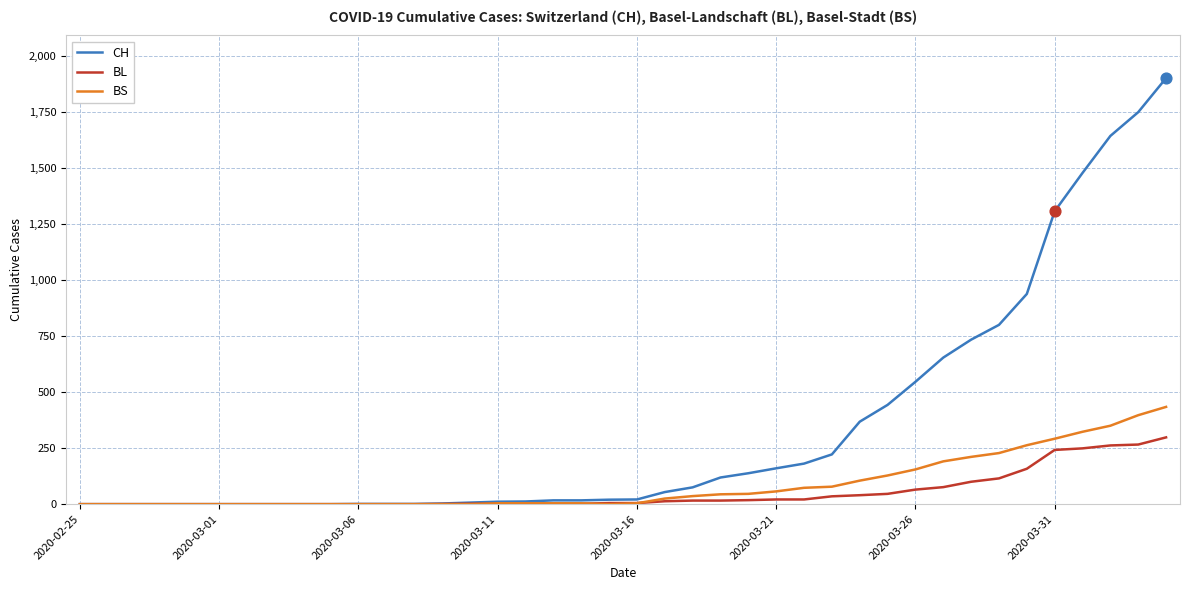

Which series has the largest range (max minus min)?

CH